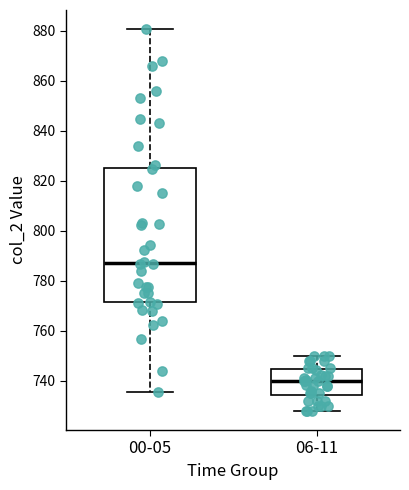

Reading left to right, read every box against the y-axis: the position of its median line, the range the box covers, and the ends of its whiskers. The values are not printed on the chart, so give them approximately, as read against the axis.

00-05: median 788, box 772 to 826, whiskers 736 to 880
06-11: median 740, box 734 to 744, whiskers 728 to 750